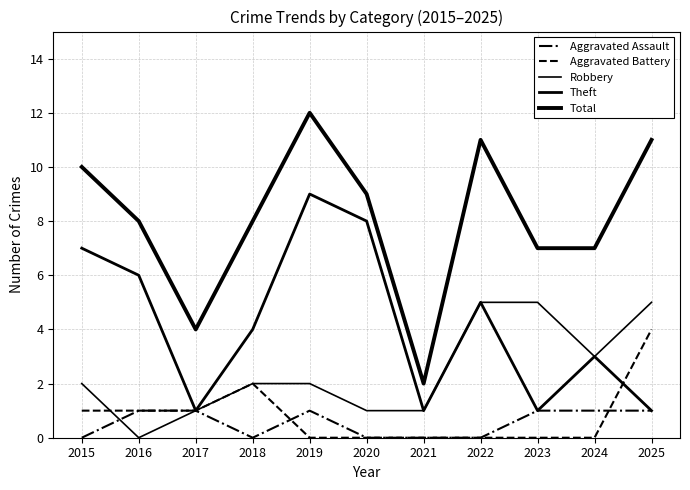

What is the difference between the Theft values at 2017 and 2022?

4